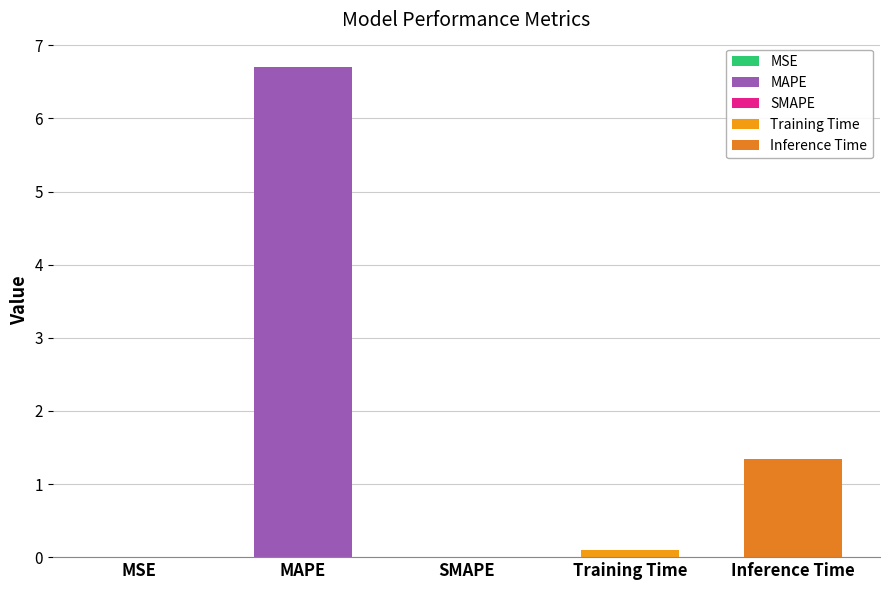

What is the label of the 1st bar from the right?

Inference Time